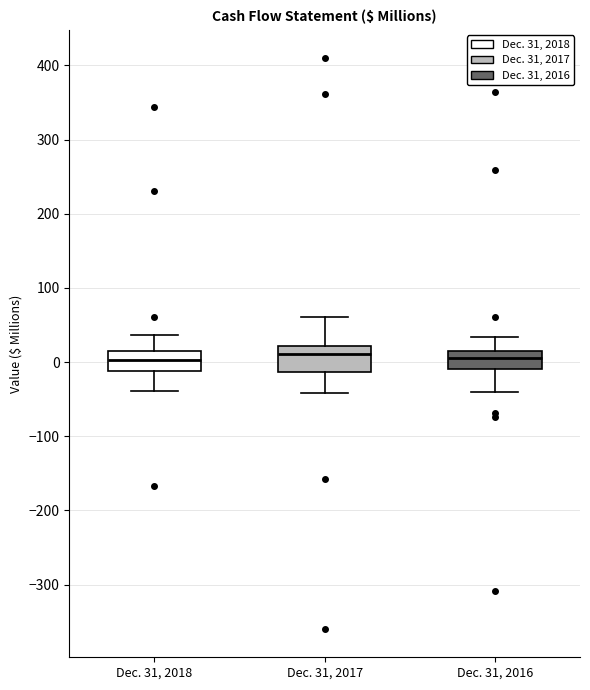

Reading left to right, read every box against the y-axis: the position of its median line, the range the box covers, and the ends of its whiskers. The values are not printed on the chart, so give them approximately, as read against the axis.

Dec. 31, 2018: median 0, box -10 to 10, whiskers -40 to 40
Dec. 31, 2017: median 10, box -10 to 20, whiskers -40 to 60
Dec. 31, 2016: median 10, box -10 to 20, whiskers -40 to 30